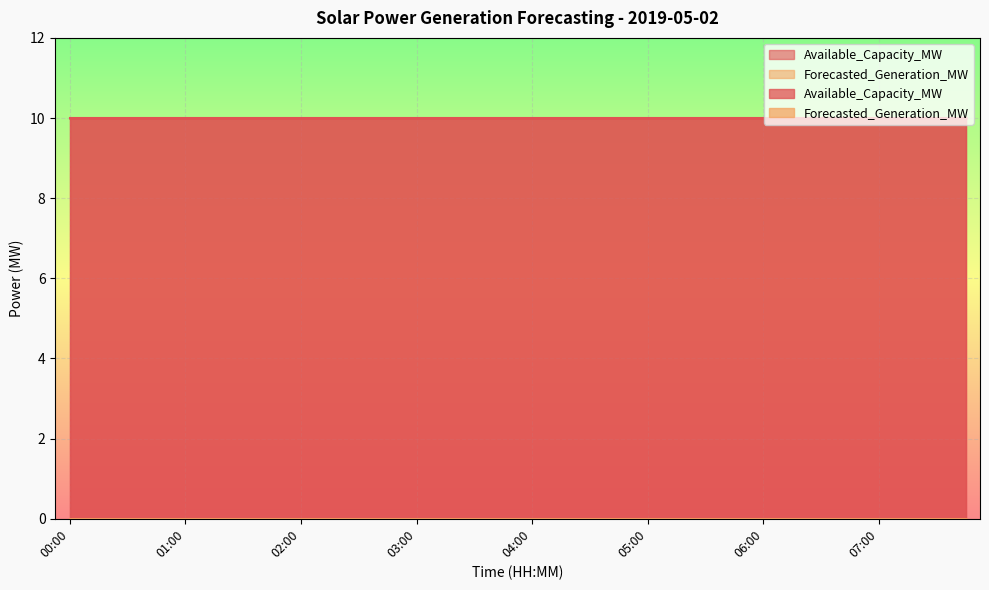

What is the sum of all Available_Capacity_MW values?

320